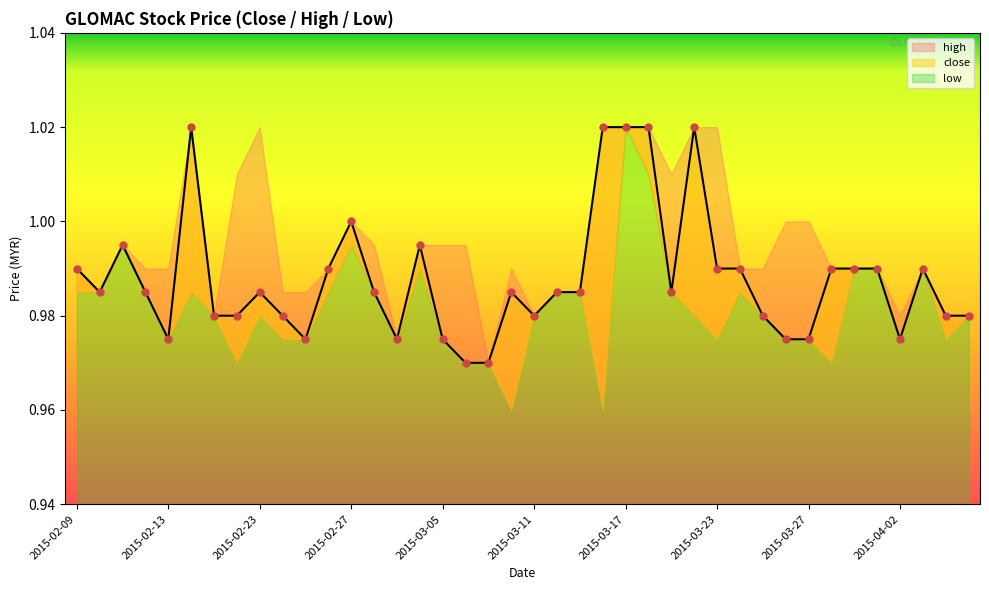

Between 2015-03-04 and 2015-03-12, which is larger?

2015-03-04